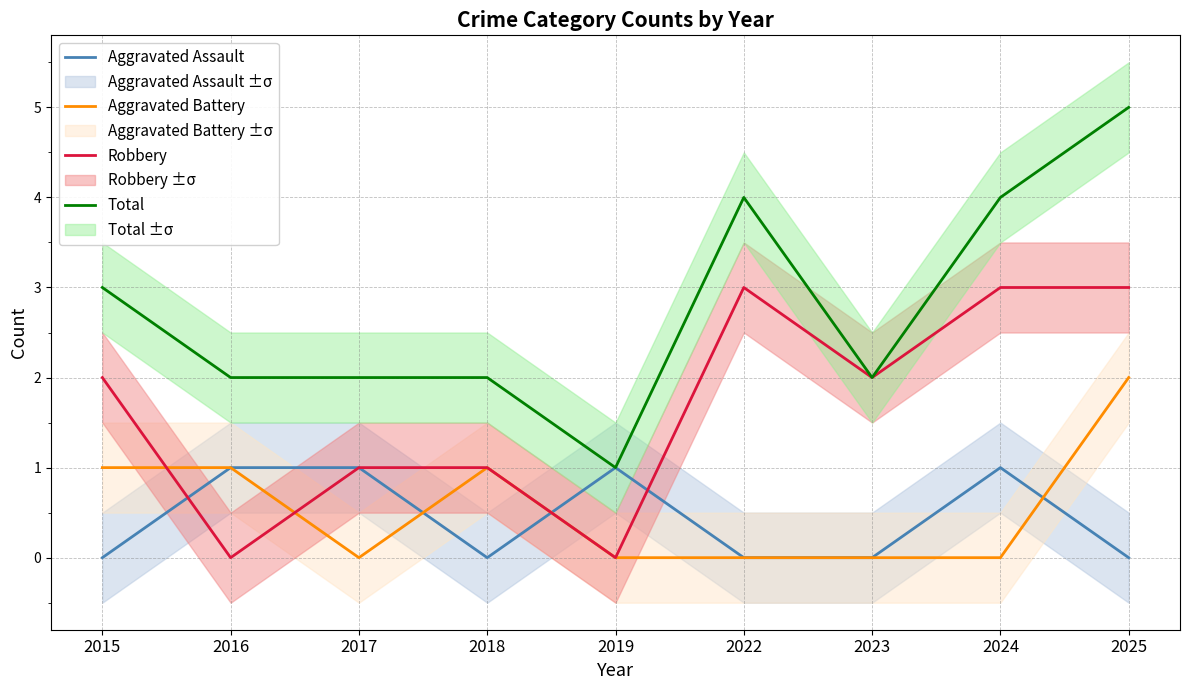

The value of Total at 2019 is 1. True or false?

True